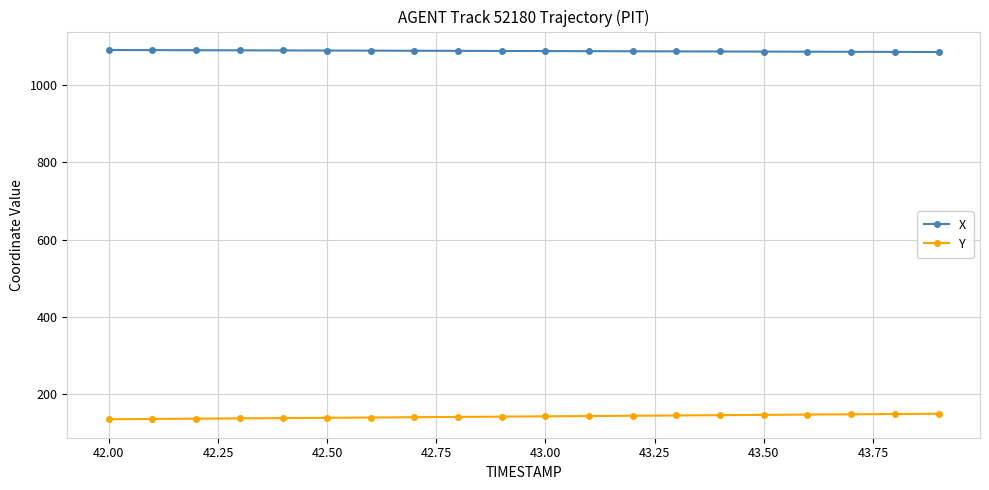

What is the value of the X point at the 10th from the left?

1087.4